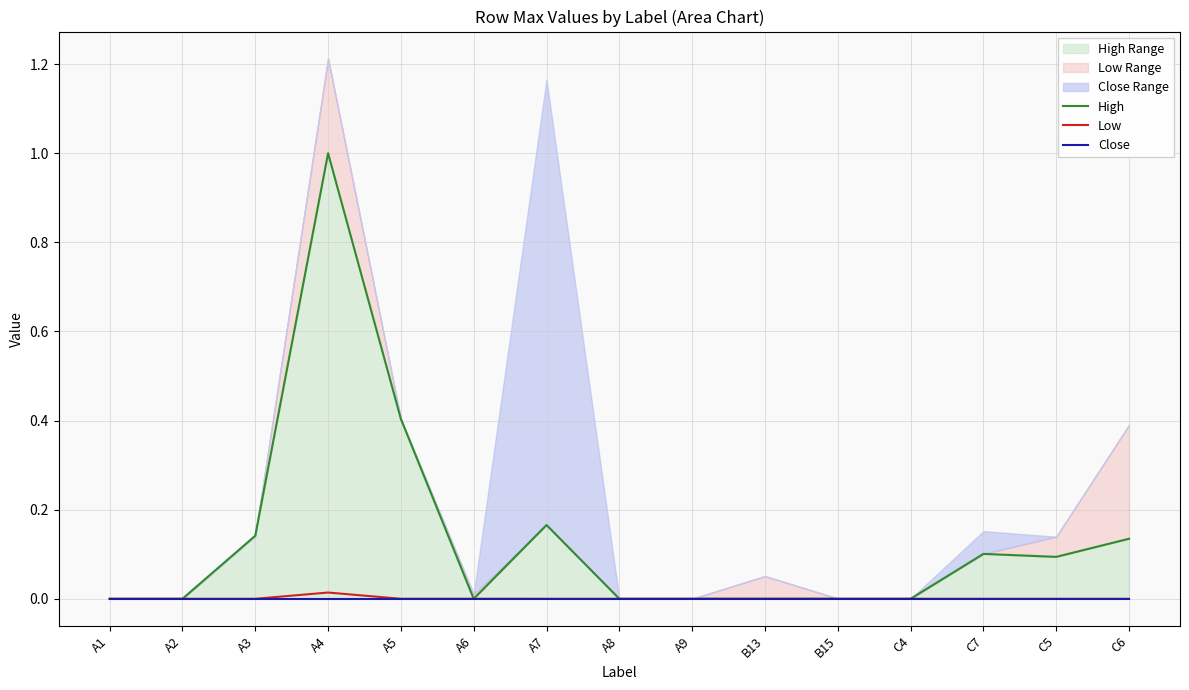

What is the difference between the maximum and minimum values in the High series?

1.0